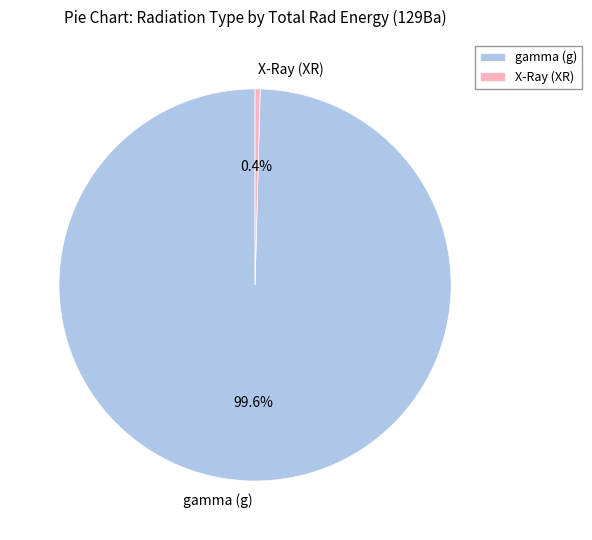

What percentage is NOT represented by gamma (g)?

0.4%